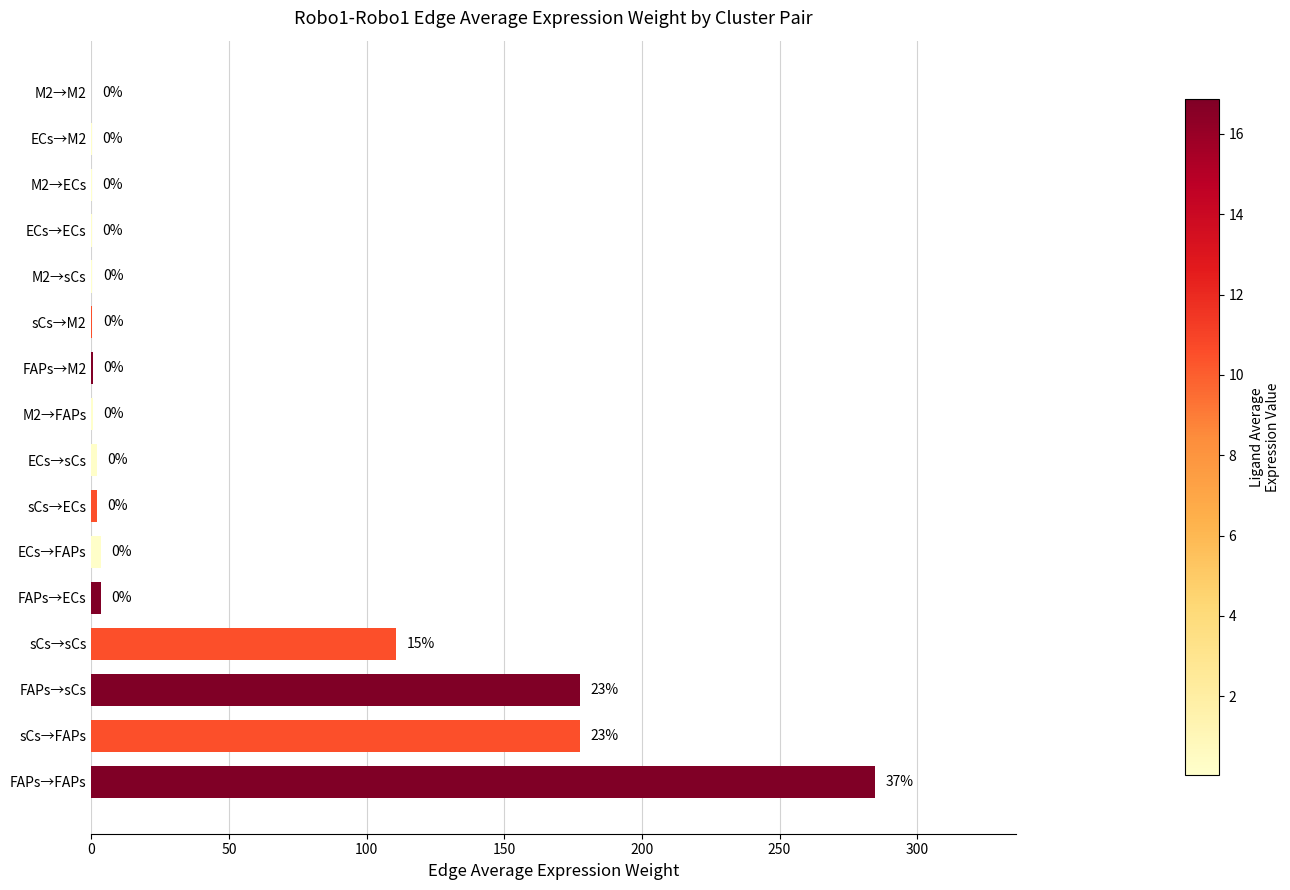

Is it true that the value at sCs→sCs is 53.9?

False